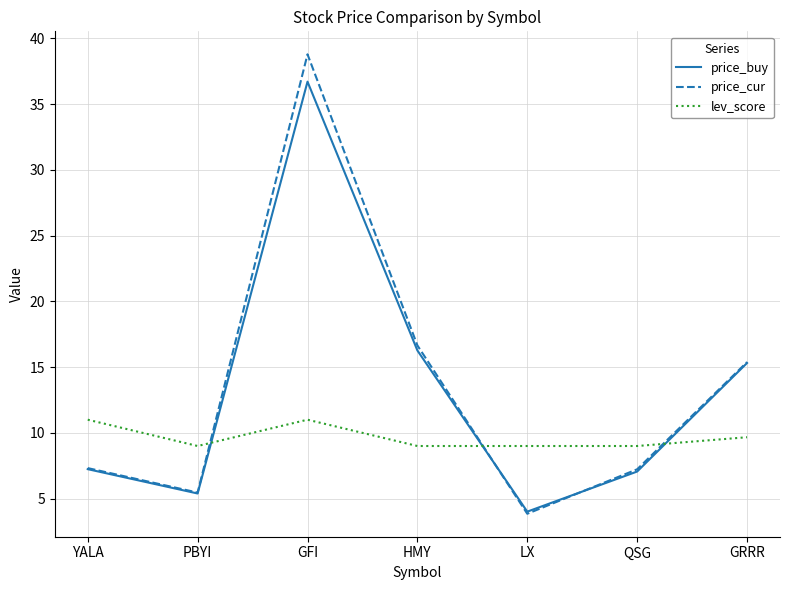

Rank the series by their maximum value, from lowest to highest.

lev_score, price_buy, price_cur